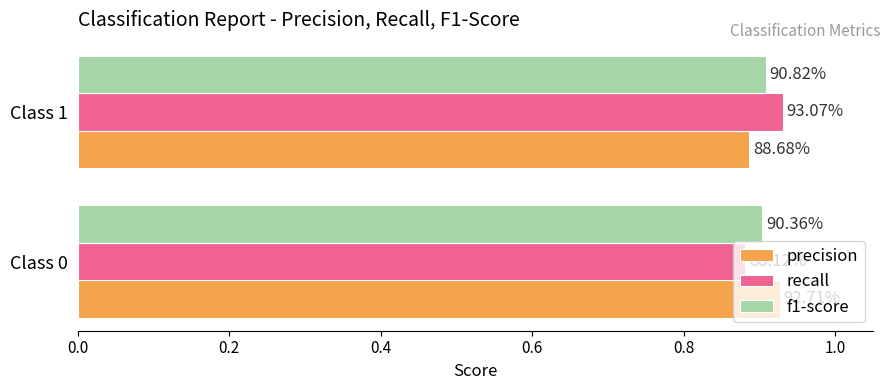

How many categories are shown in the chart?

2